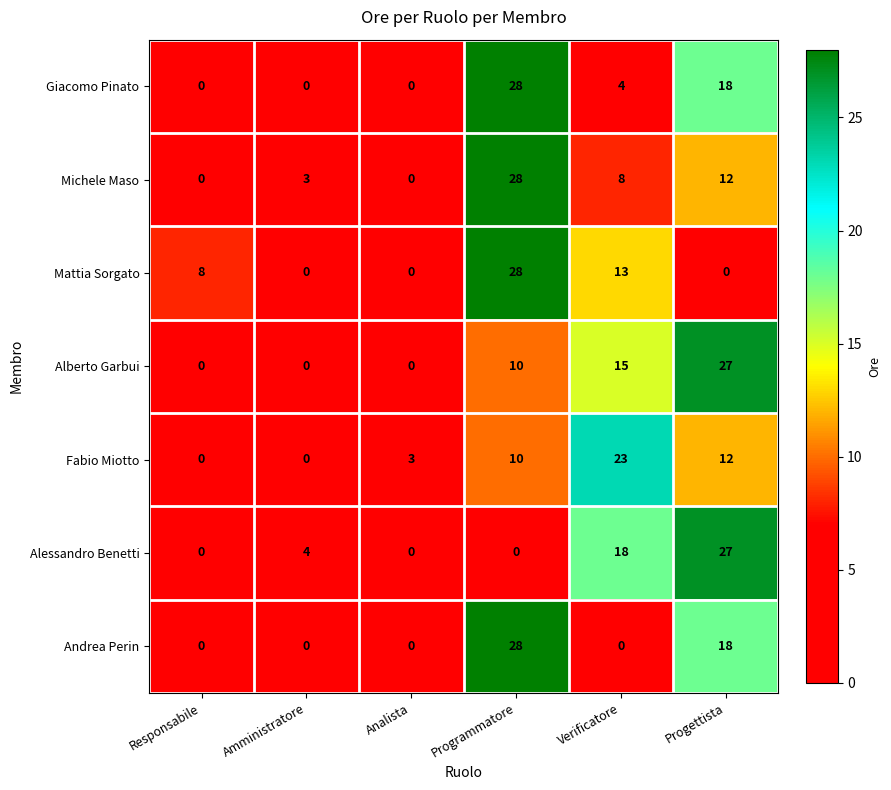

How many values in Alessandro Benetti are above zero?

3